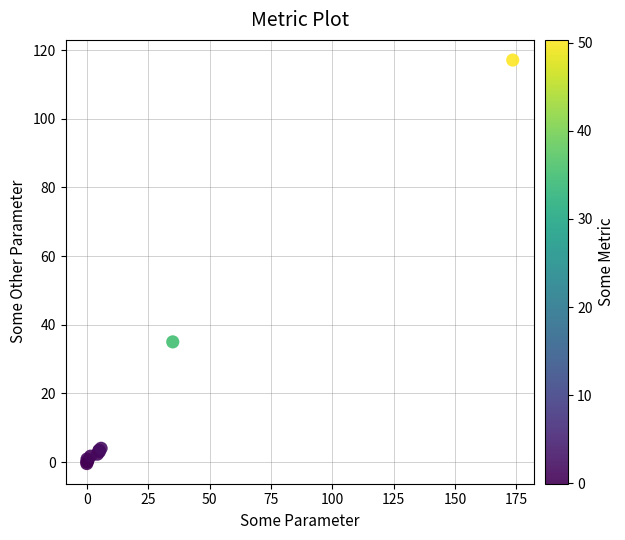

What Y value in the scatter plot is closest to 58?

35.0